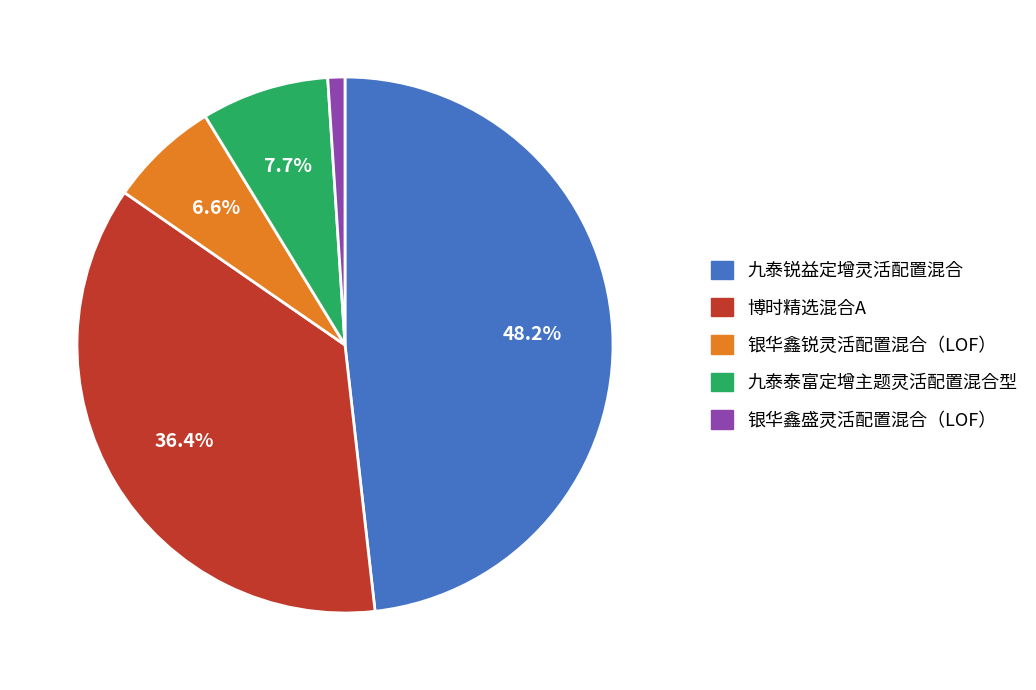

Rank the categories by value from lowest to highest.

银华鑫盛灵活配置混合（LOF）, 银华鑫锐灵活配置混合（LOF）, 九泰泰富定增主题灵活配置混合型, 博时精选混合A, 九泰锐益定增灵活配置混合